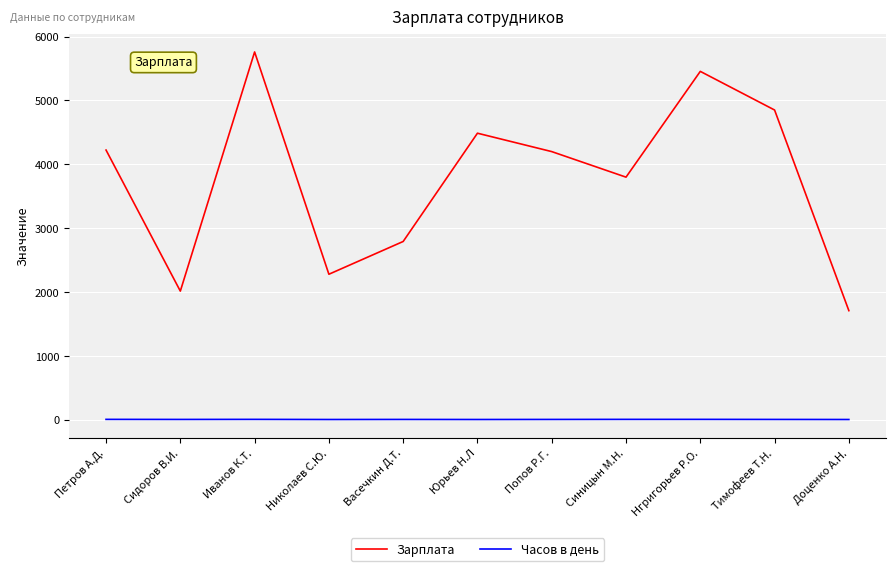

Which series changed the most between Николаев С.Ю. and Васечкин Д.Т.?

Зарплата